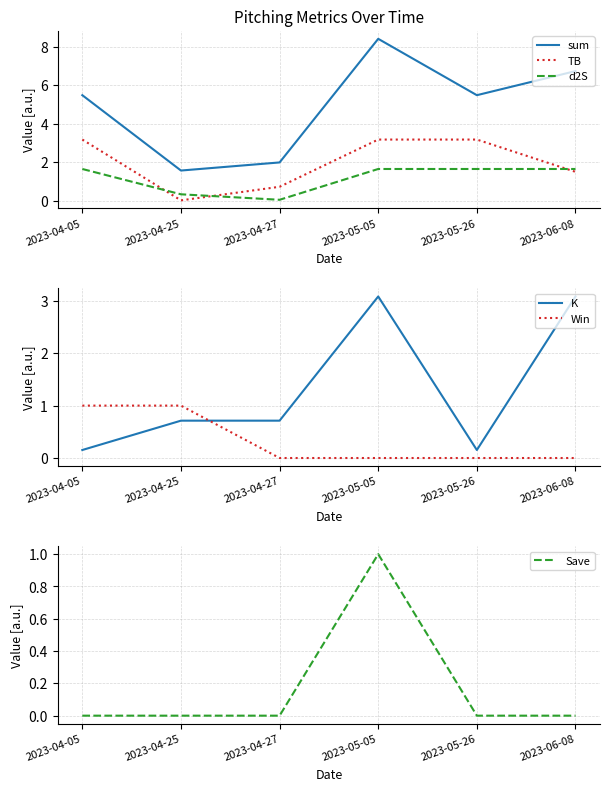

The value of K at 2023-05-26 is 0.2. True or false?

False